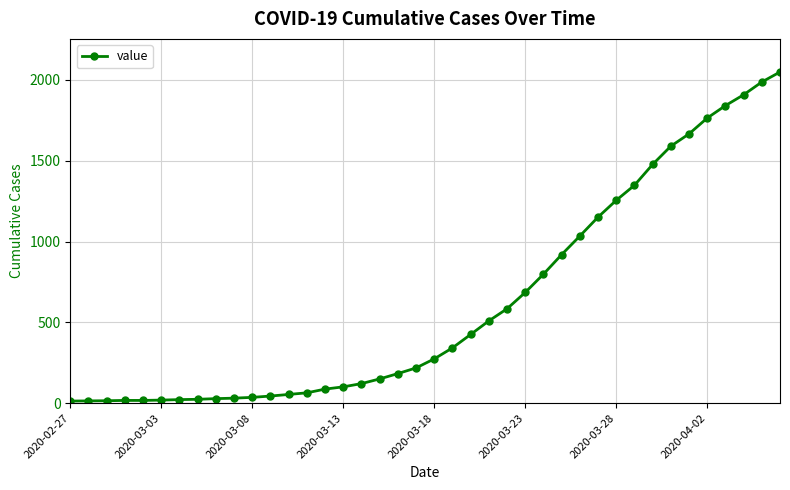

What is the difference between the maximum and second lowest values?

2035